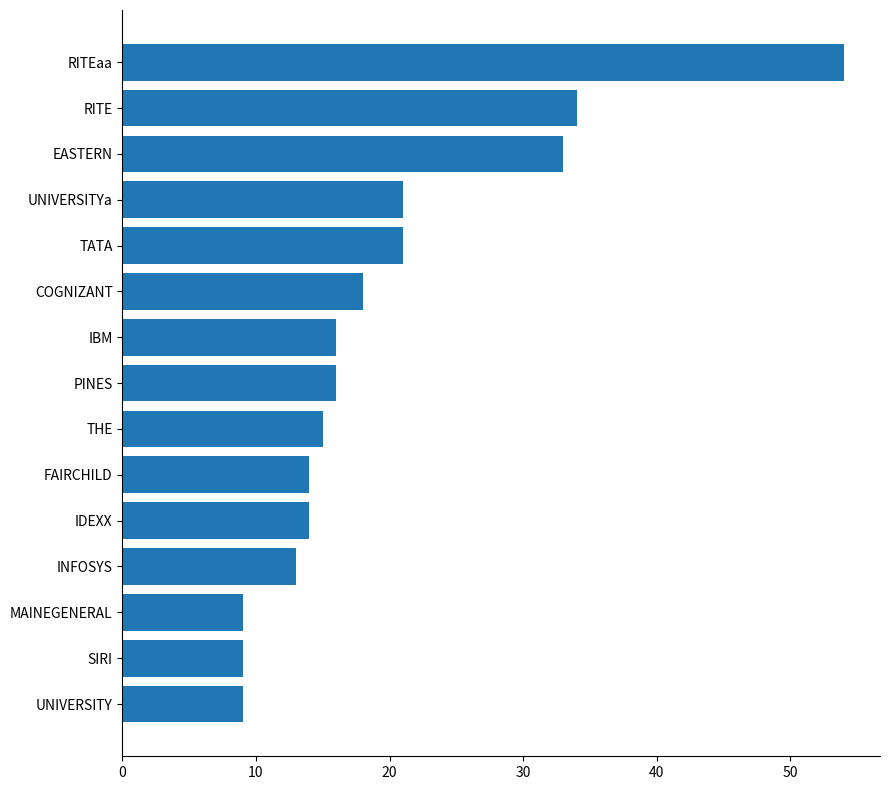

What is the difference between the second highest and second lowest values?

25